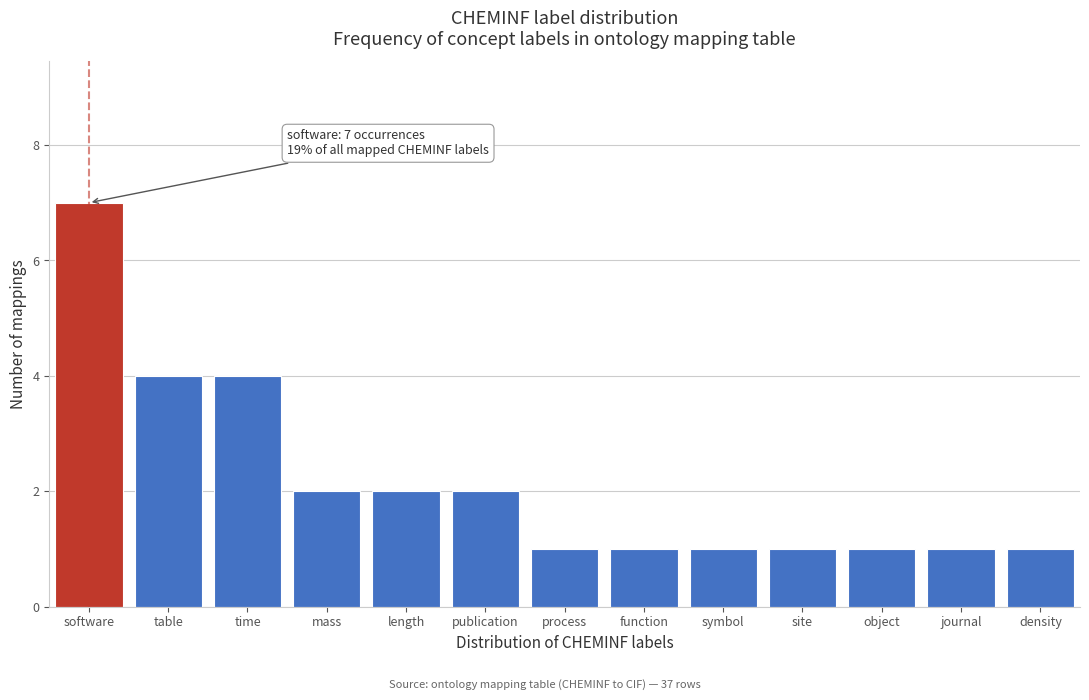

Reading left to right, list all the values displayed in this chart.

7	4	4	2	2	2	1	1	1	1	1	1	1